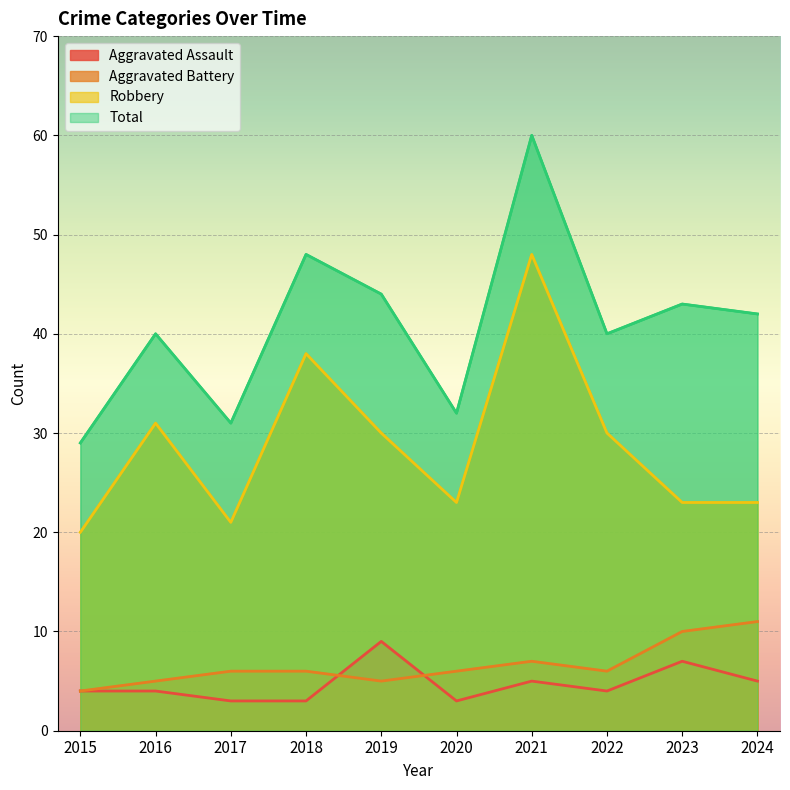

Is it true that Robbery equals 23 at 2020?

True